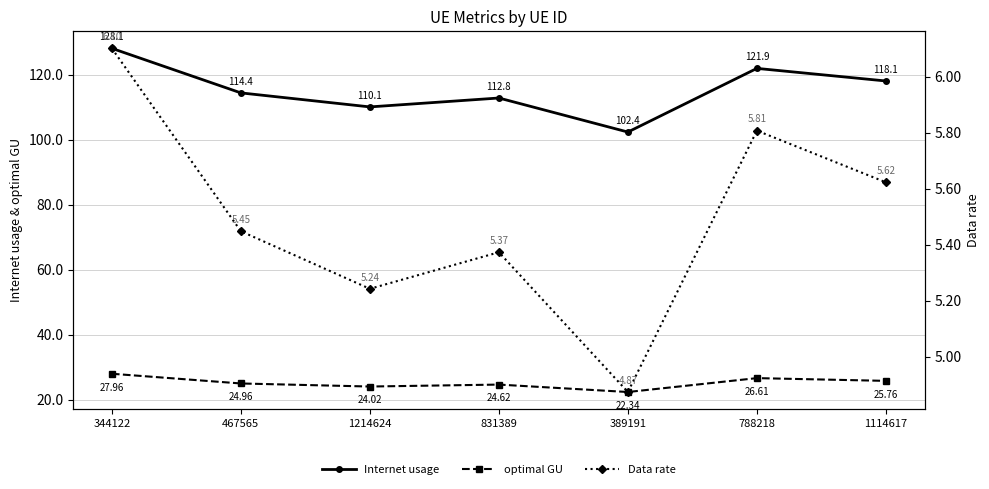

What is the difference between the maximum and minimum values in the Internet usage series?

25.8